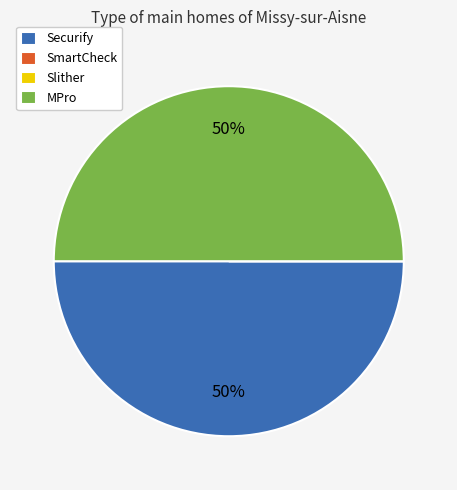

To the nearest percent, what percentage of the pie is Securify?

50%